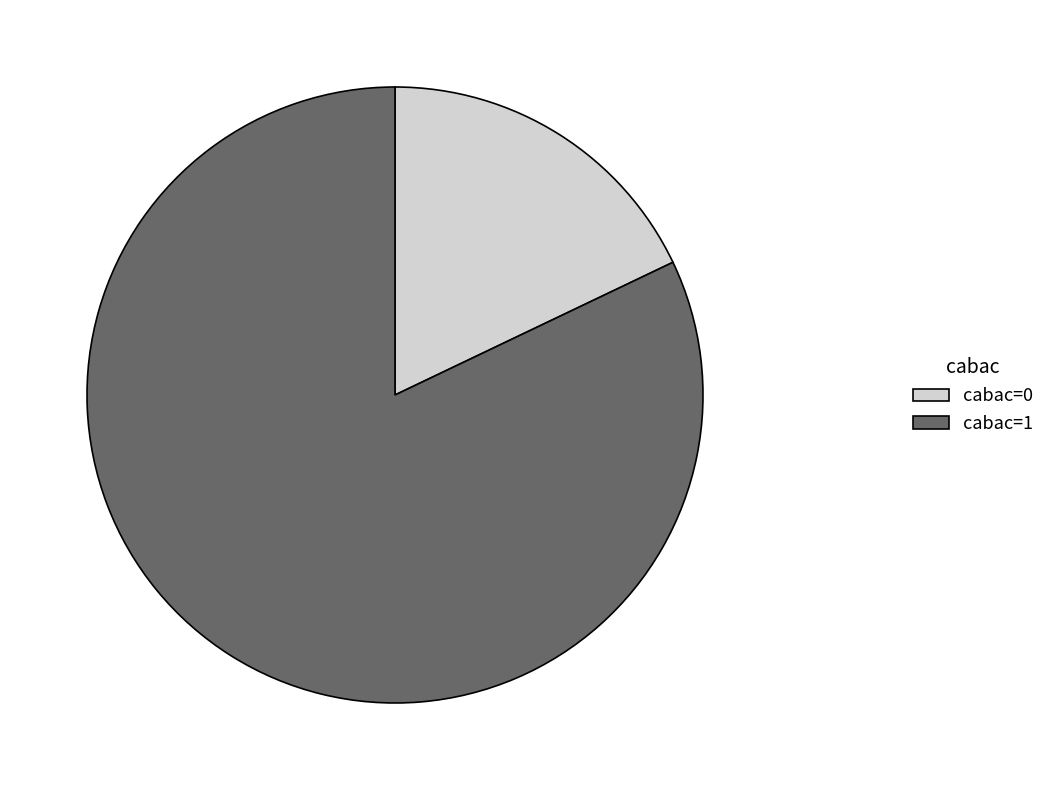

Is cabac=1 the majority of the pie?

Yes